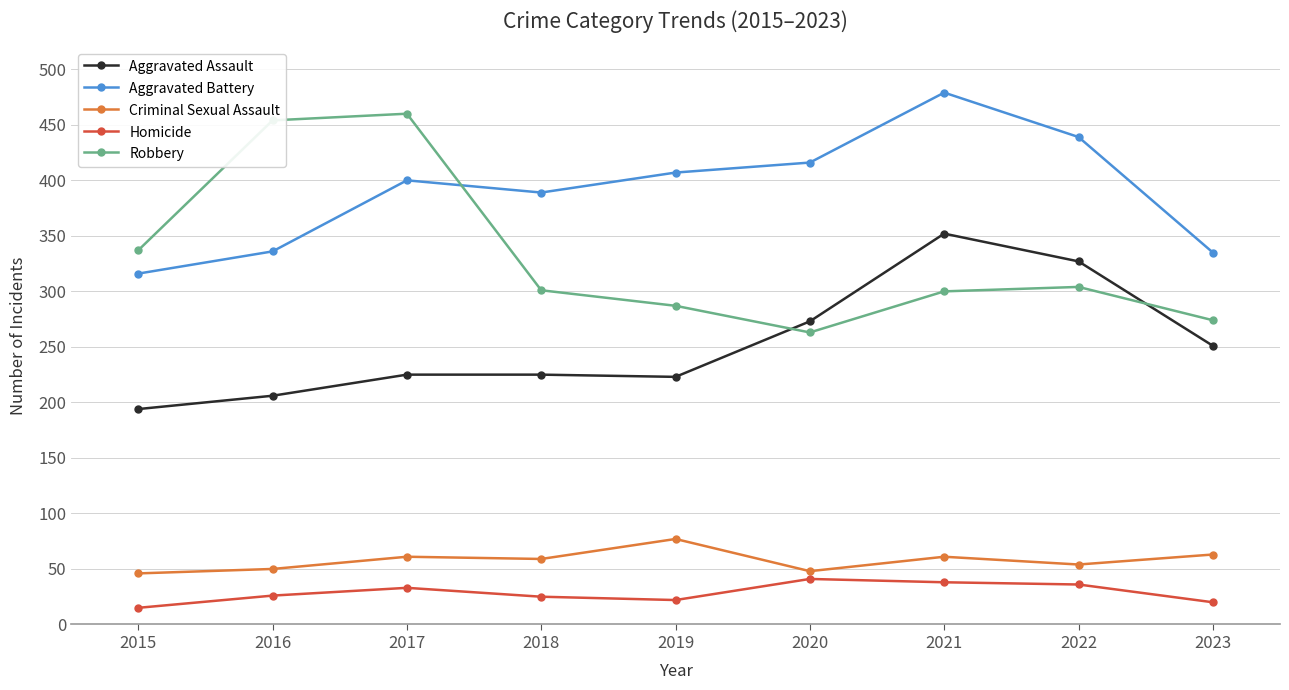

At which label does Criminal Sexual Assault reach its peak?

2019